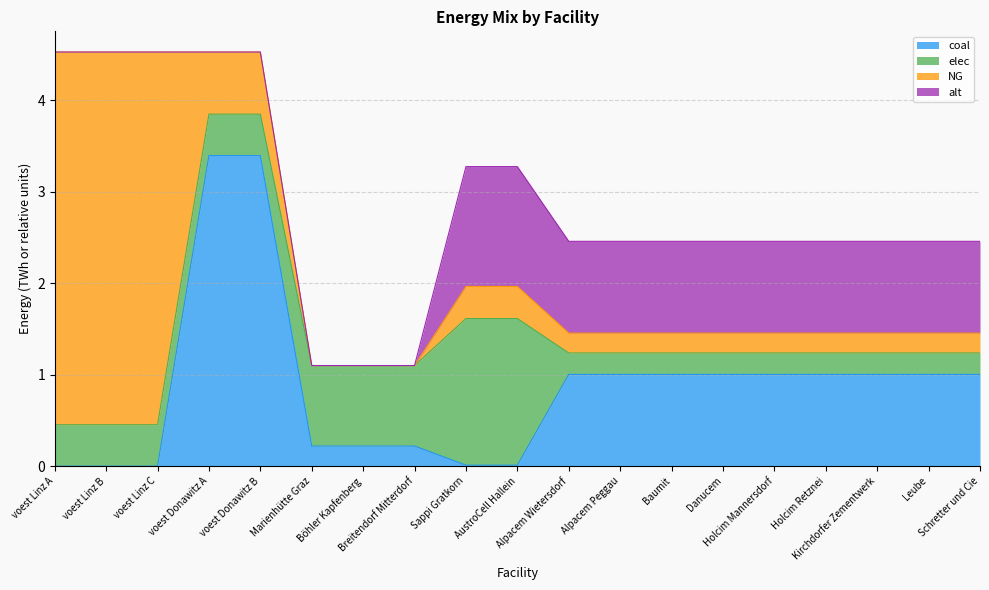

True or false: alt and NG intersect in this chart.

False